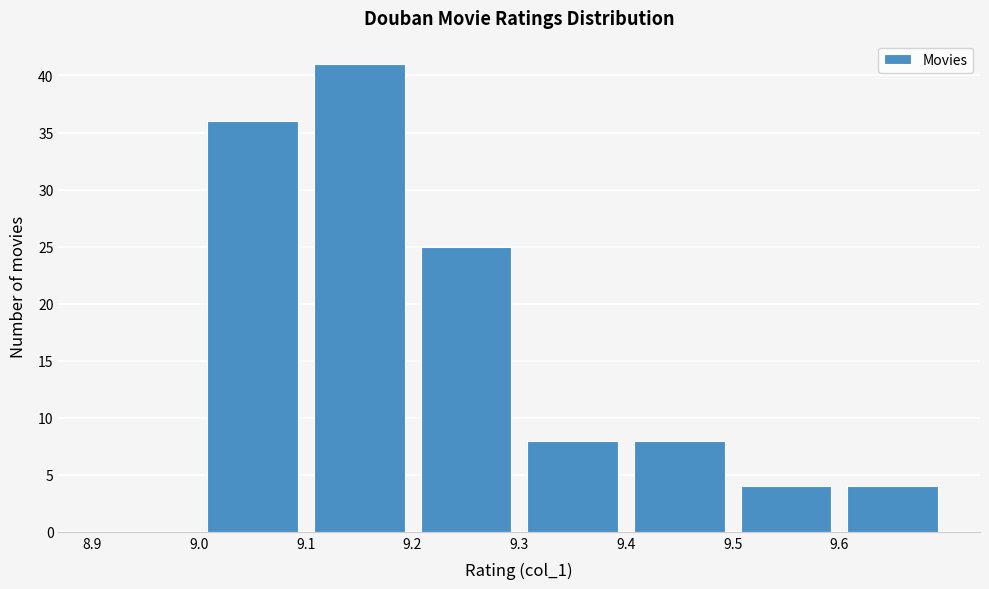

Reading left to right, list every bar in this chart as the range it spans on the x-axis followed by its height. The values are not printed on the chart, so give them approximately, as read against the axis.

8.9 to 9.0: 0
9.0 to 9.1: 36
9.1 to 9.2: 41
9.2 to 9.3: 25
9.3 to 9.4: 8
9.4 to 9.5: 8
9.5 to 9.6: 4
9.6 to 9.7: 4